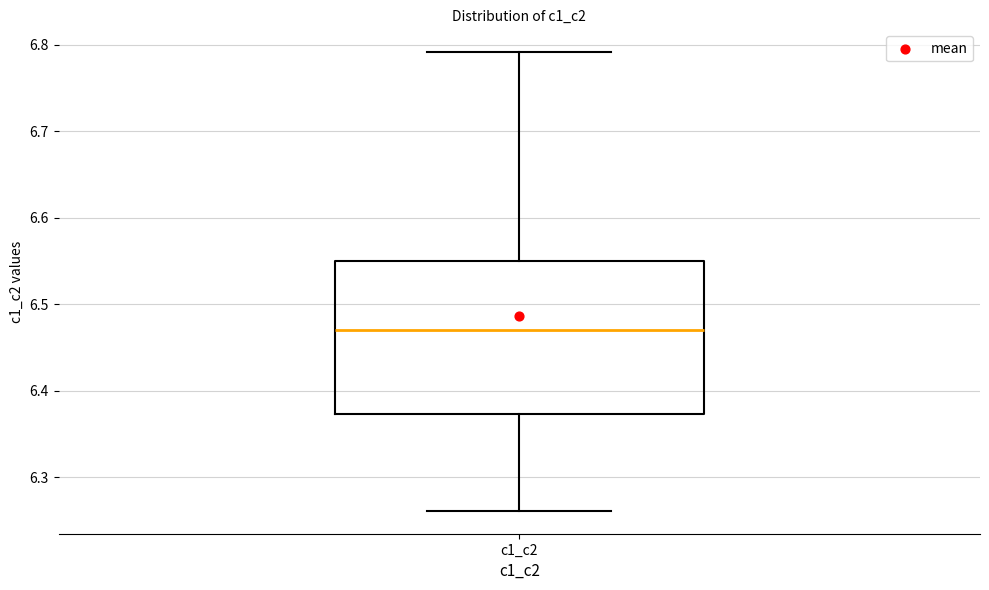

Read this box plot against the y-axis: the position of the median line, the range covered by the box, and the ends of both whiskers. The values are not printed on the chart, so give them approximately, as read against the axis.

median 6.47, box 6.37 to 6.55, whiskers 6.26 to 6.79